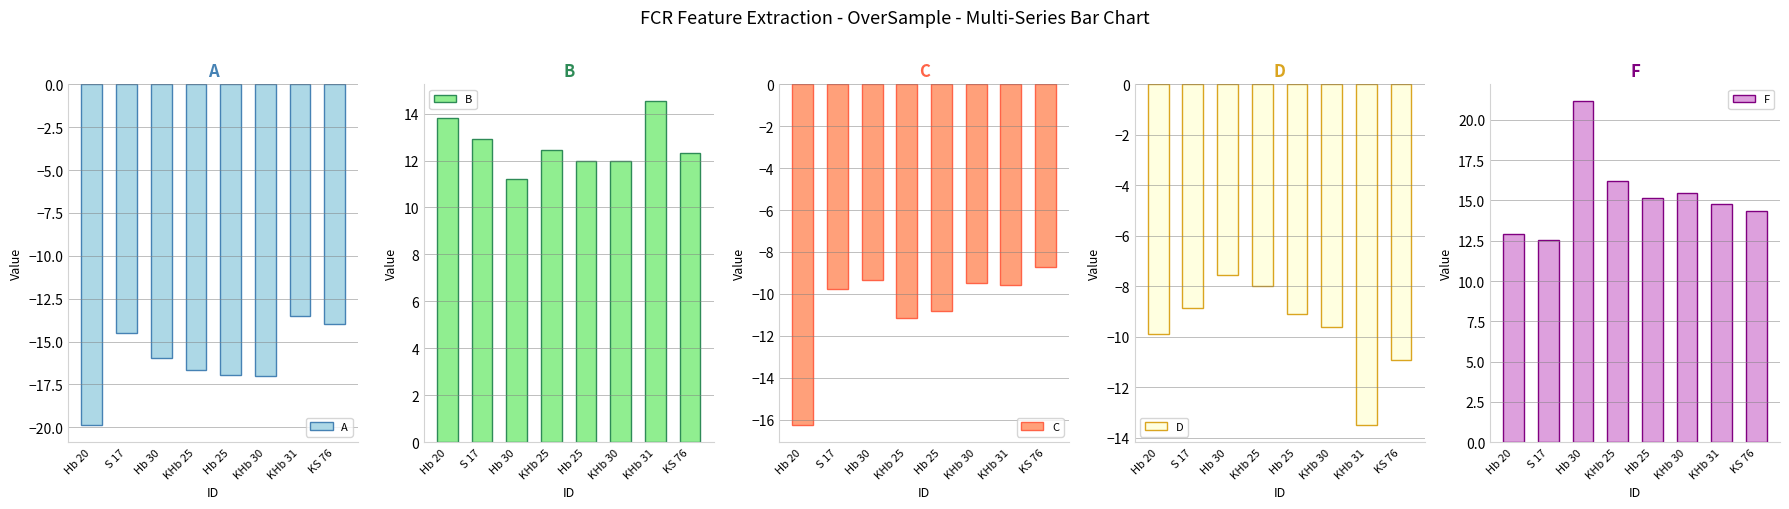

What is the difference between the maximum and minimum values in the D series?

6.0